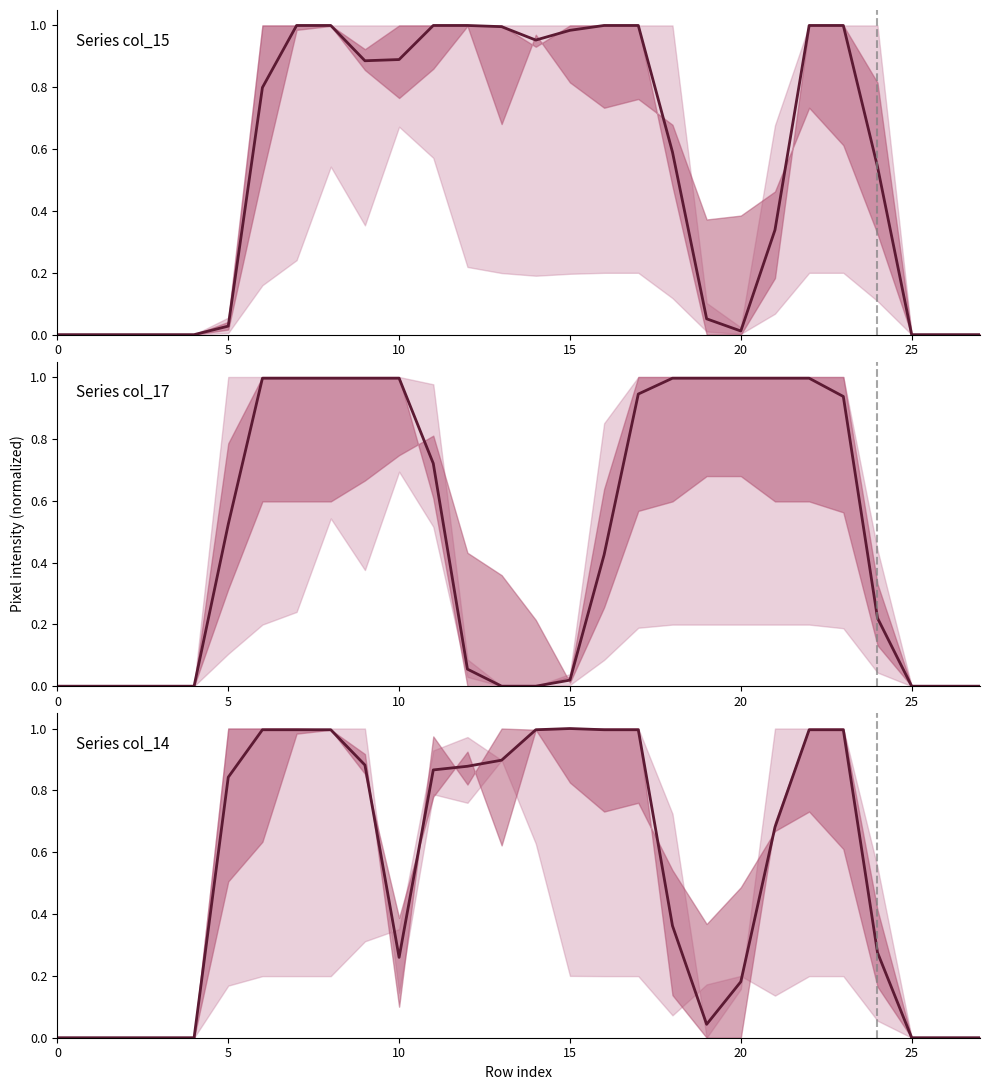

In col_15, how many points are lower than both neighbors (excluding endpoints)?

3